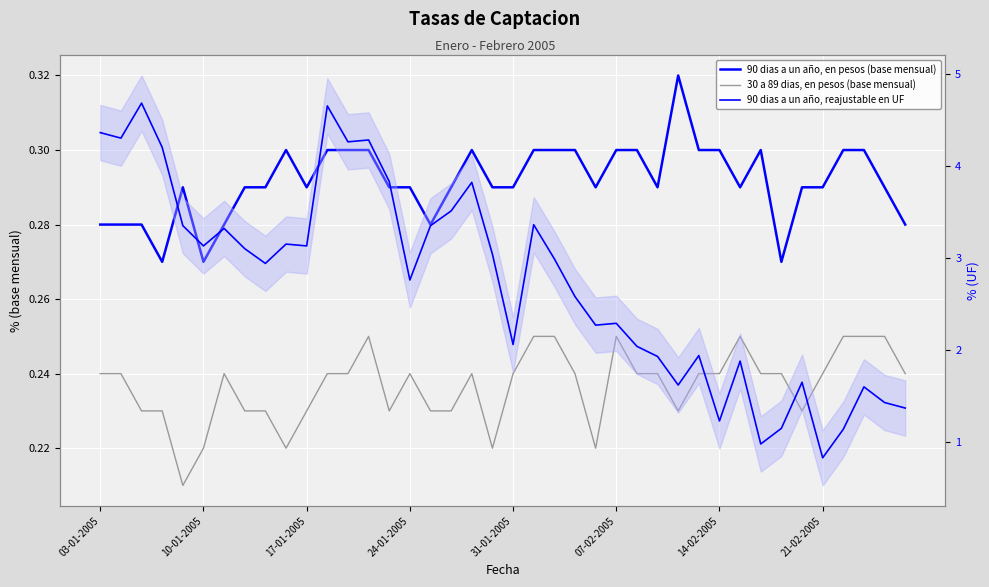

True or false: 90 dias a un año, en pesos (base mensual) and 90 dias a un año, reajustable en UF cross at least once.

False